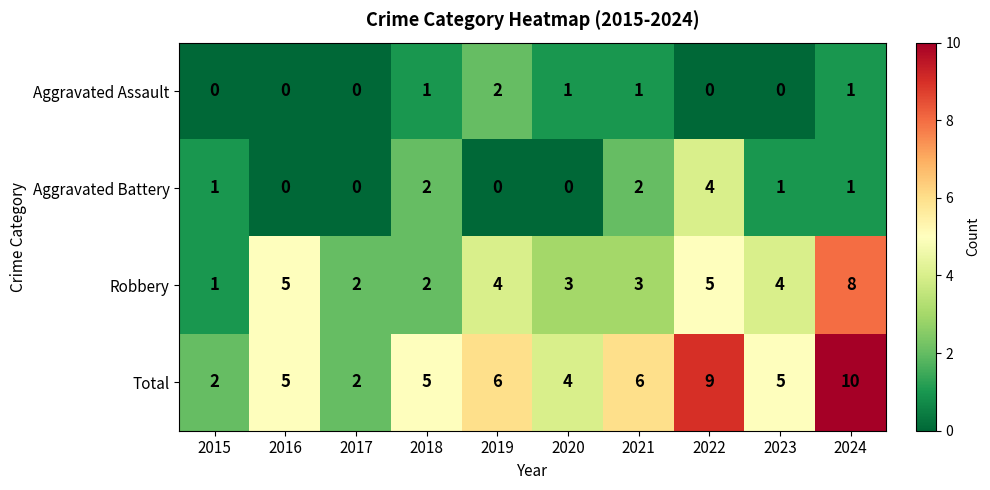

Rank the series by their maximum value, from lowest to highest.

Aggravated Assault, Aggravated Battery, Robbery, Total